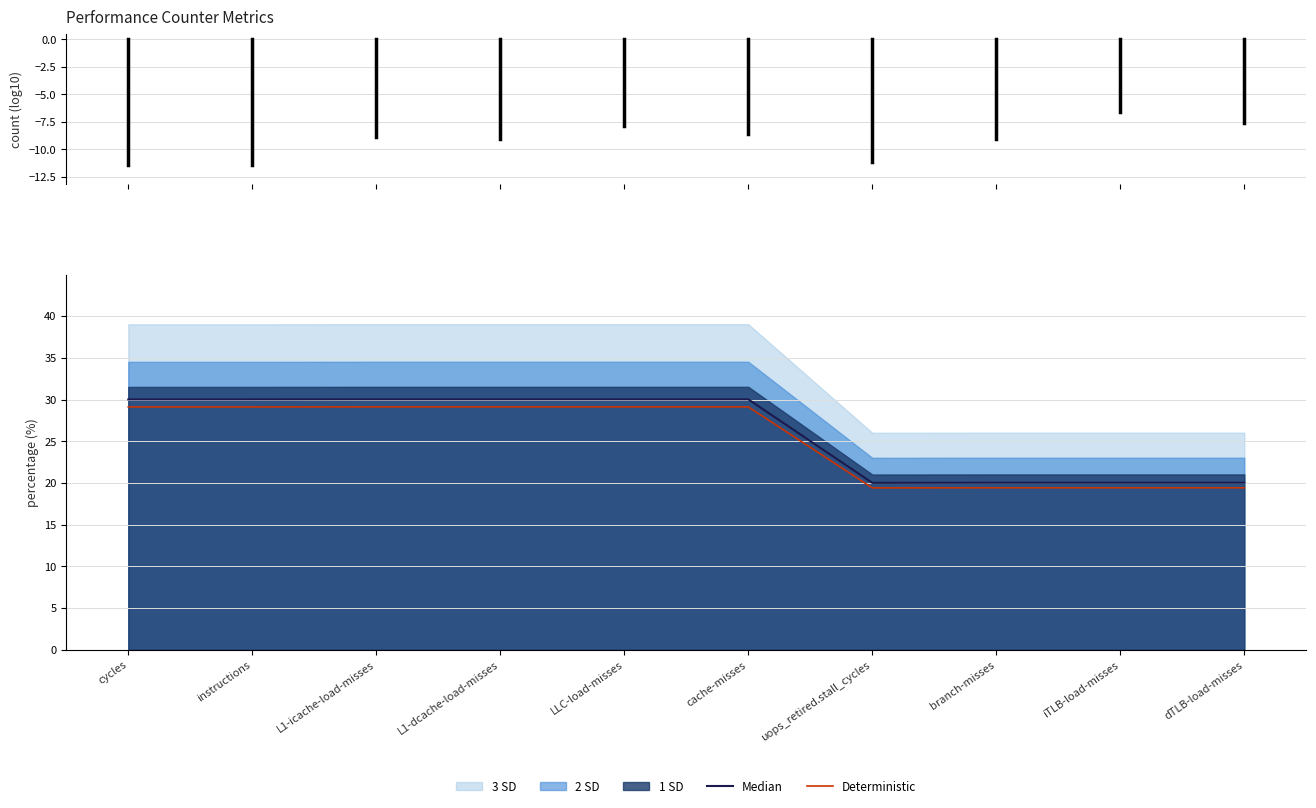

What is the lowest value of the Deterministic series?

19.4